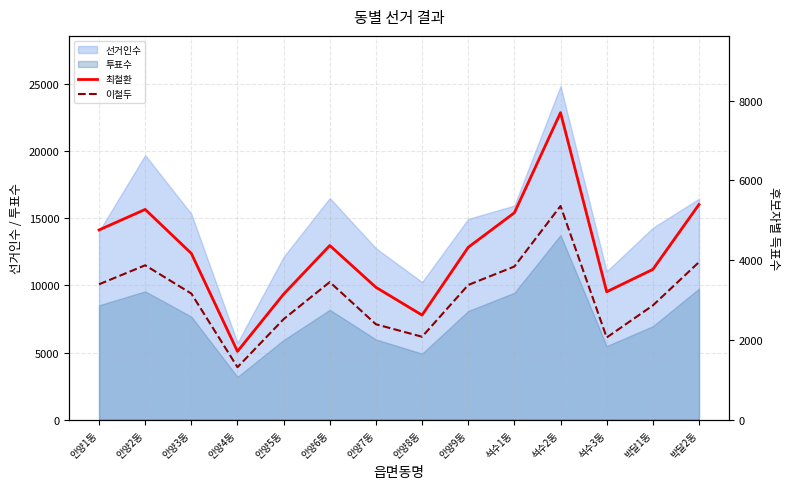

The value of 선거인수 at 석수2동 is 41085. True or false?

False